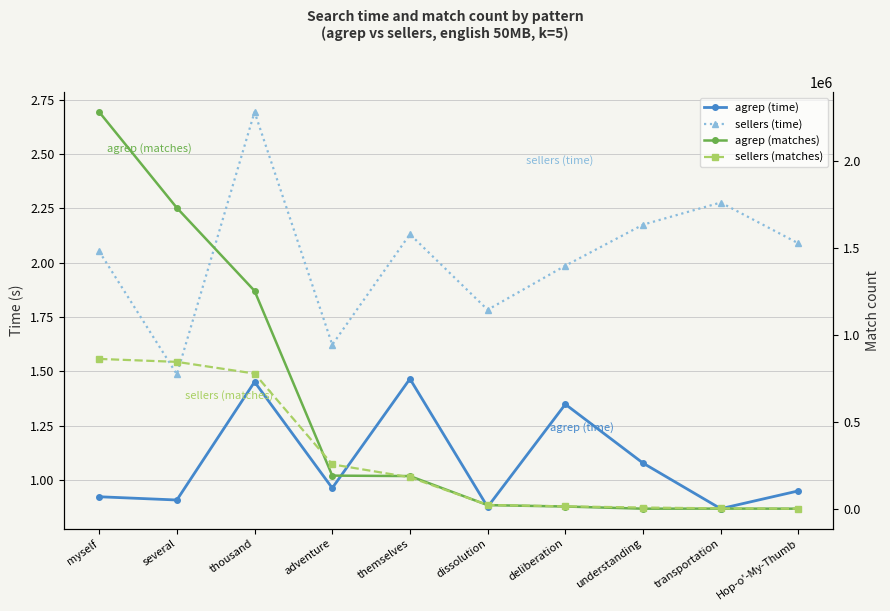

At which label is sellers (time) closest to 2?

deliberation